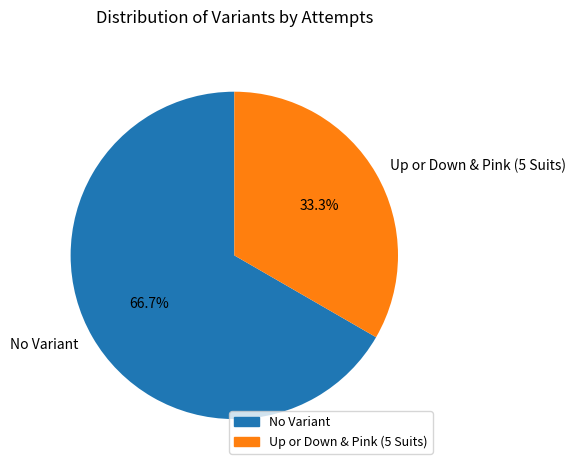

Count the number of slices in the pie.

2